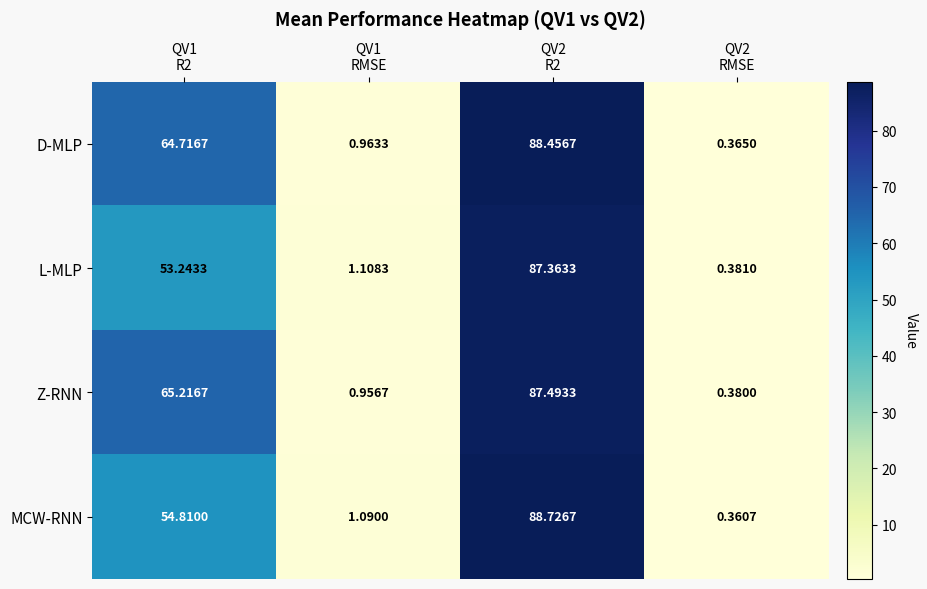

Rank the series by their maximum value, from lowest to highest.

L-MLP, Z-RNN, D-MLP, MCW-RNN